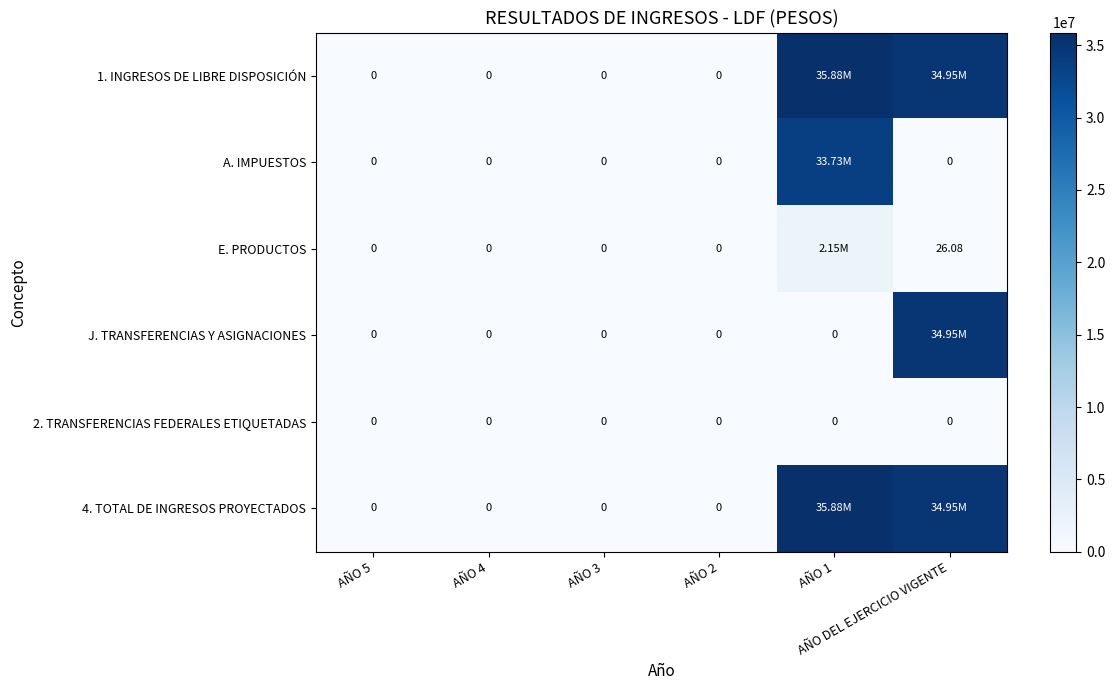

Between AÑO 1 and AÑO 3, which is larger?

AÑO 1